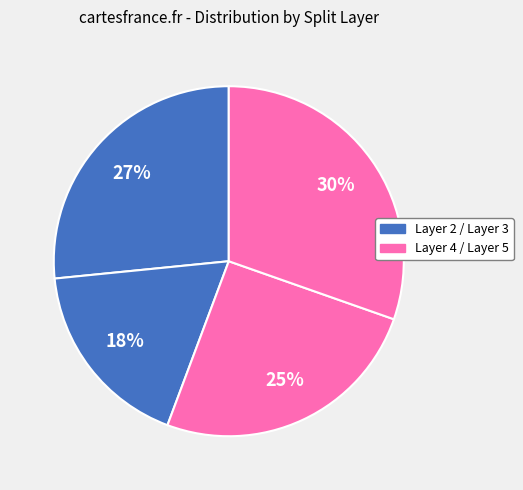

Which slice is the smallest?

3